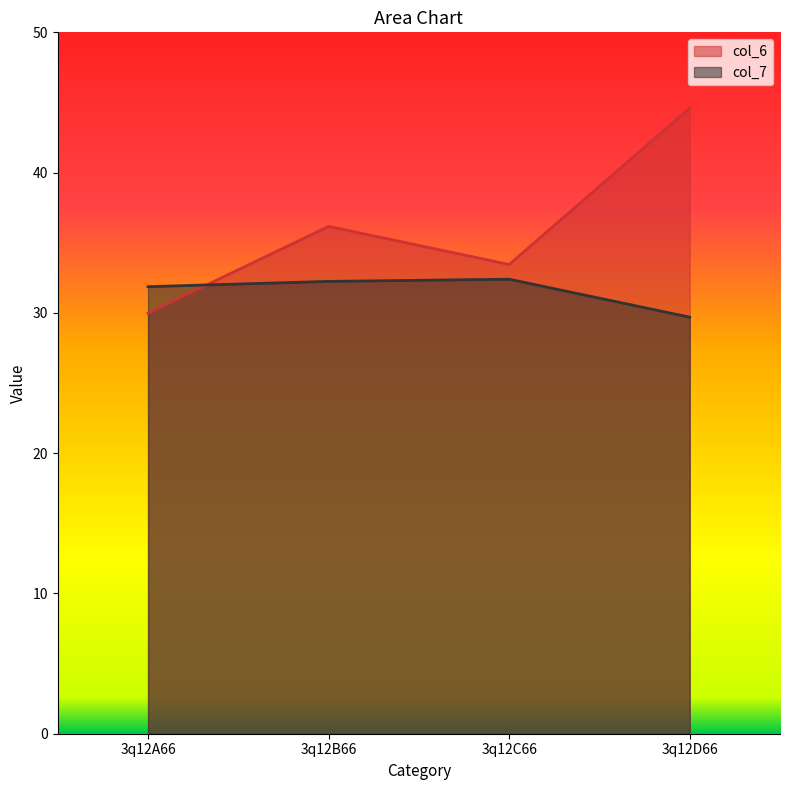

What is the value of the col_6 point at the 3rd from the left?

33.5